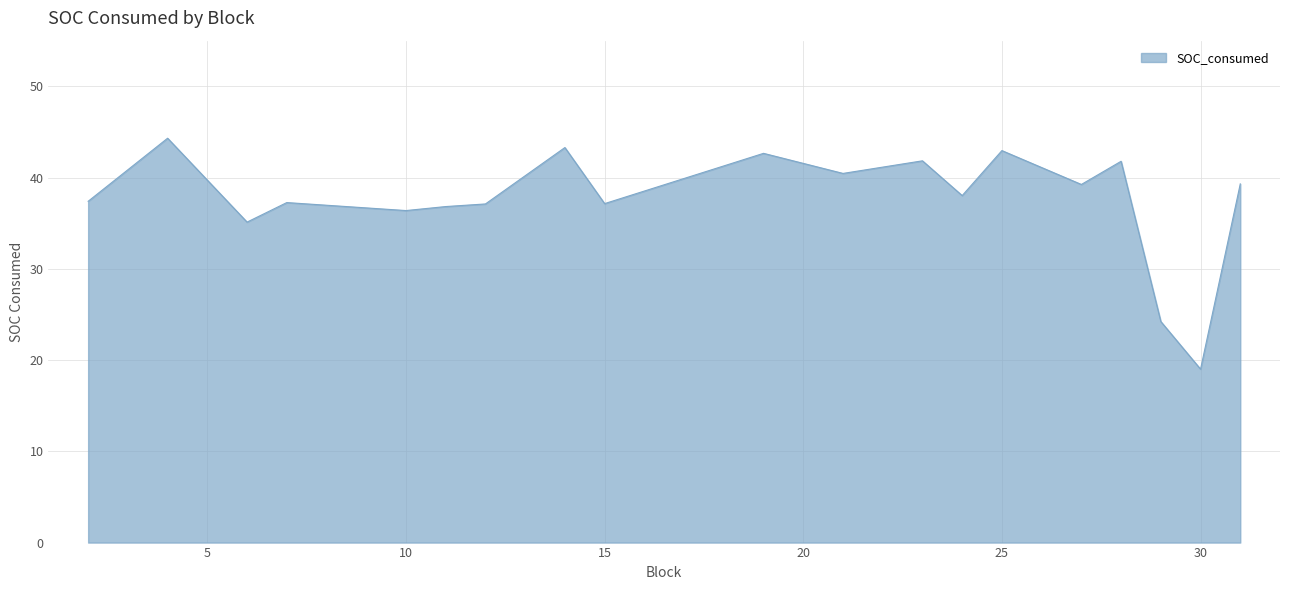

What is the difference between the maximum and minimum values?

25.3